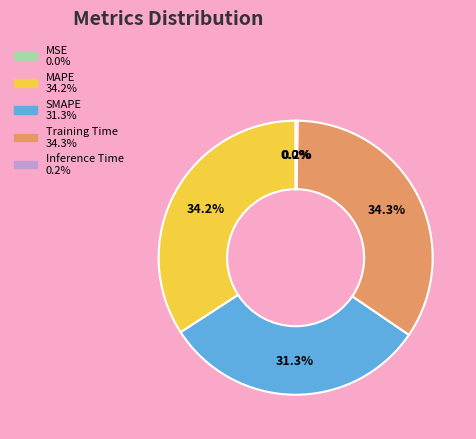

Is MAPE the majority of the pie?

No